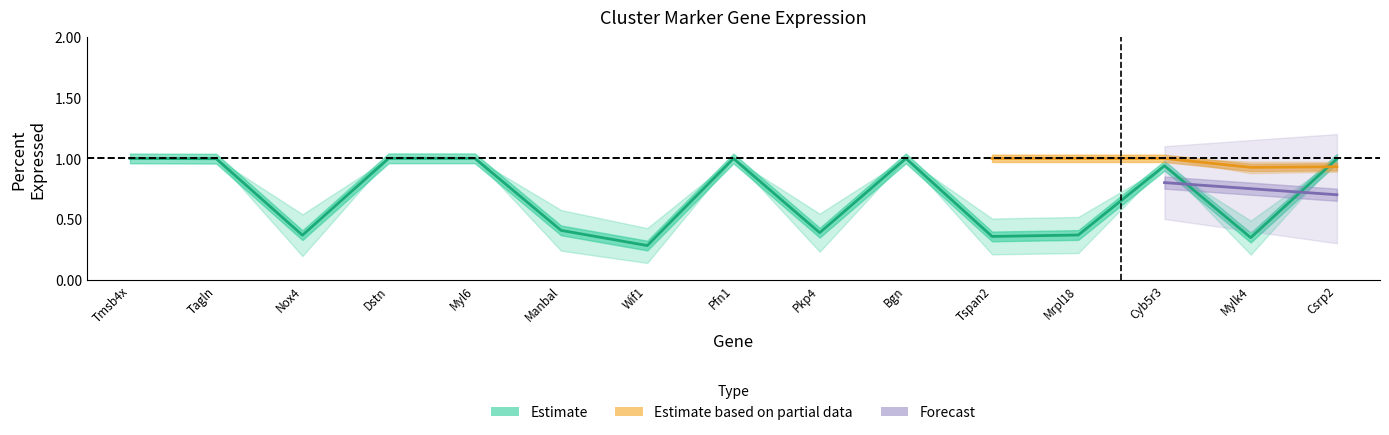

The avg_logFC series shows 0.2 at Nox4. True or false?

False